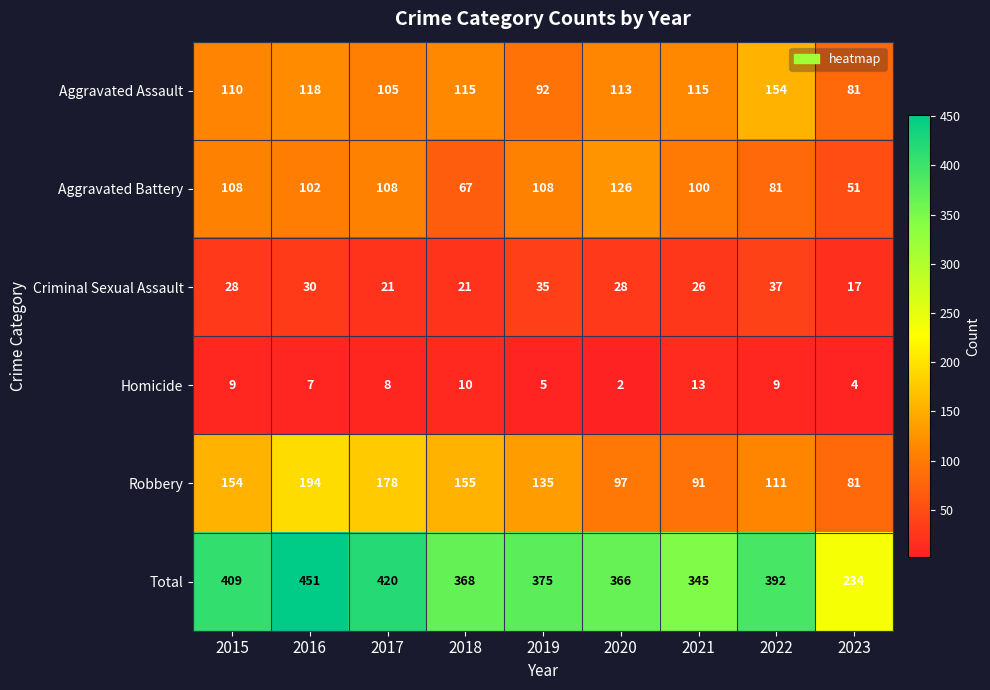

The Aggravated Battery series shows 39 at 2016. True or false?

False